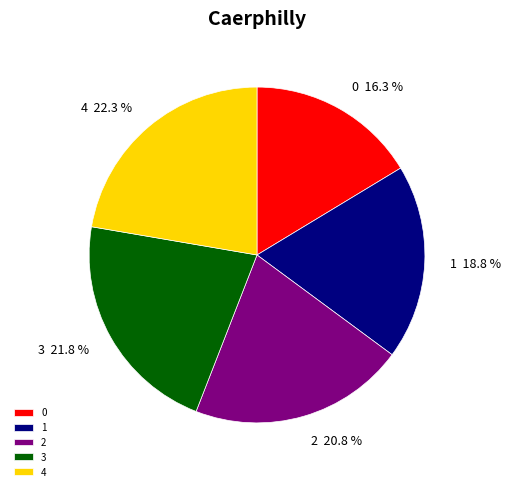

What percentage is the 0 slice, to the nearest percent?

16%